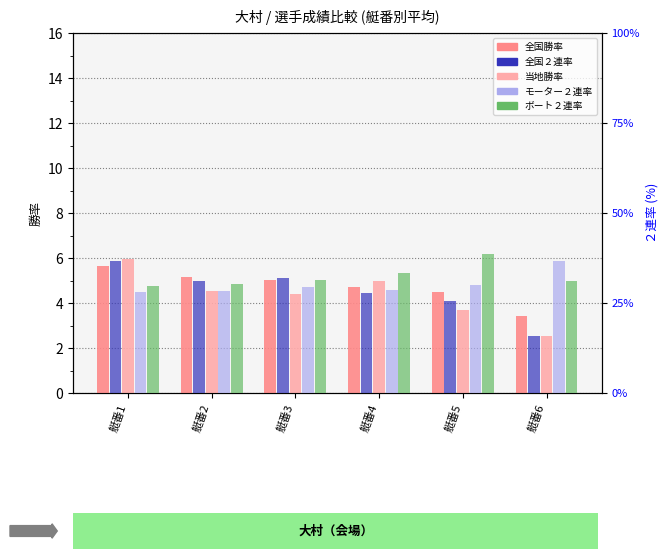

The 全国２連率 series shows 26.8 at 艇番6. True or false?

False